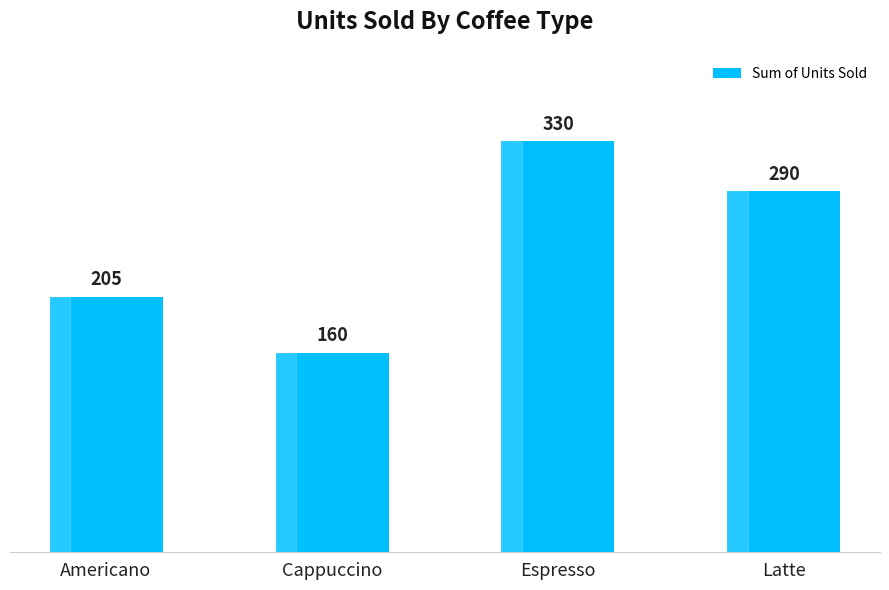

Is it true that the value at Cappuccino is 160?

True